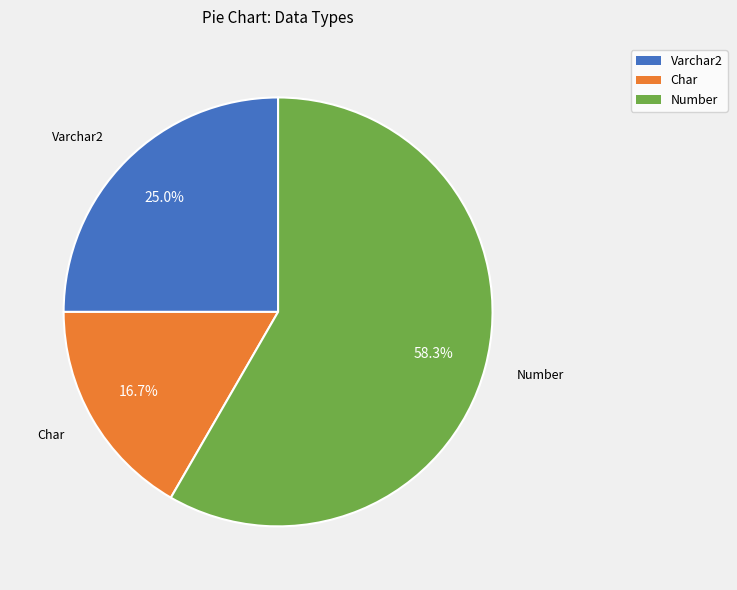

Is there a majority slice in this chart?

Yes